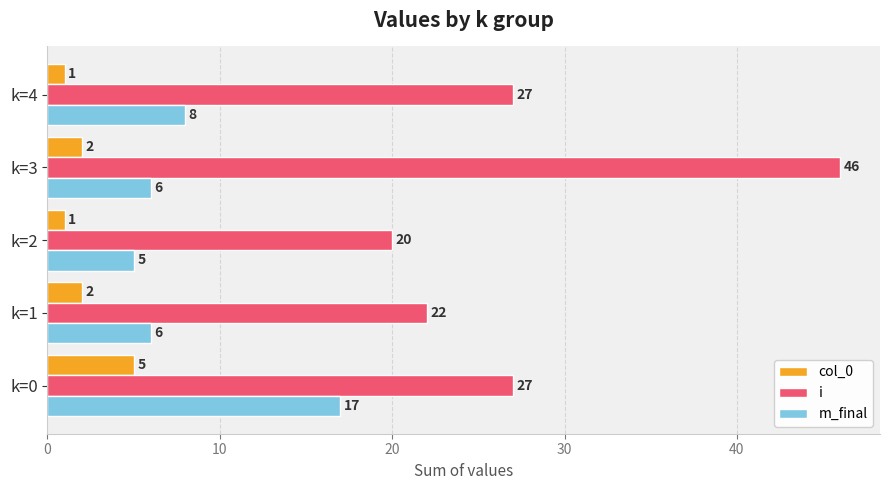

Which series has the largest total across all categories?

i